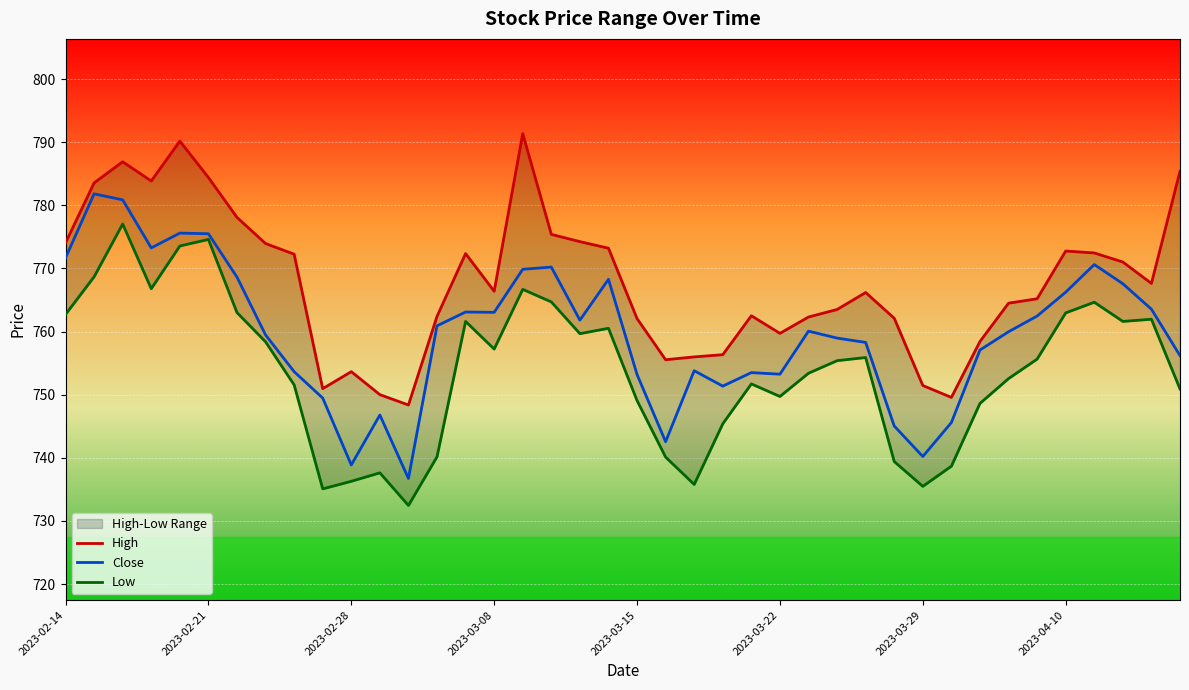

What is the minimum value for Close?

736.7